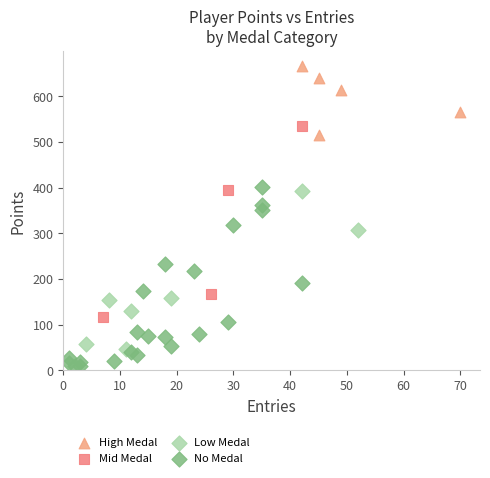

Which series has the widest spread of Y values?

Mid Medal